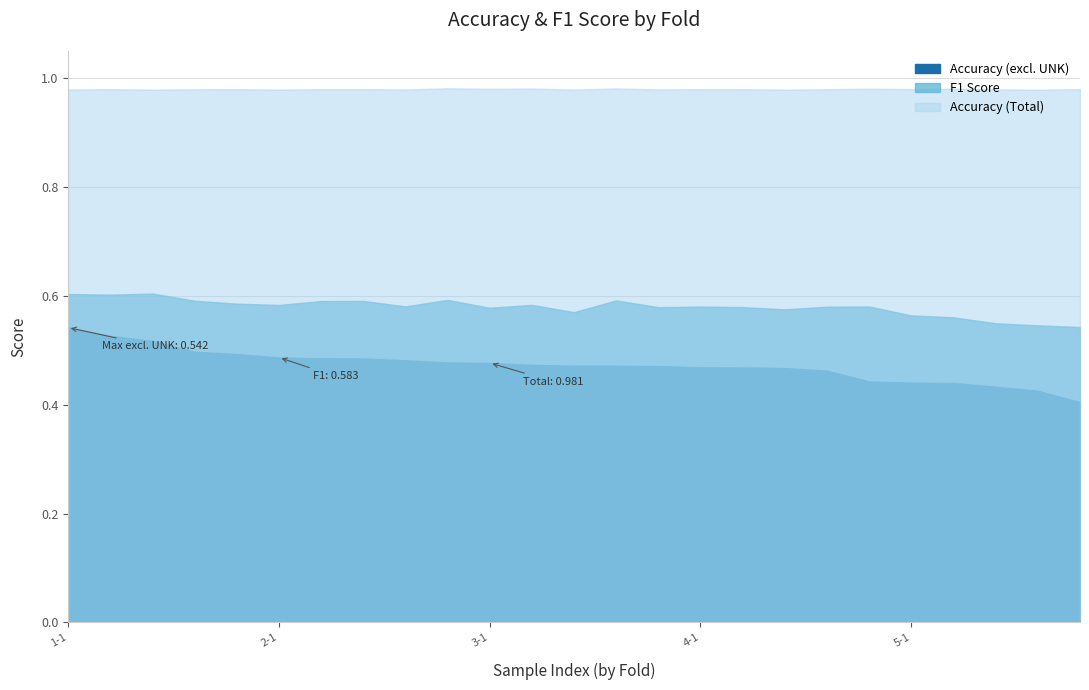

Rank the series by their average value, from highest to lowest.

Accuracy (Total), F1 Score, Accuracy (excl. UNK)